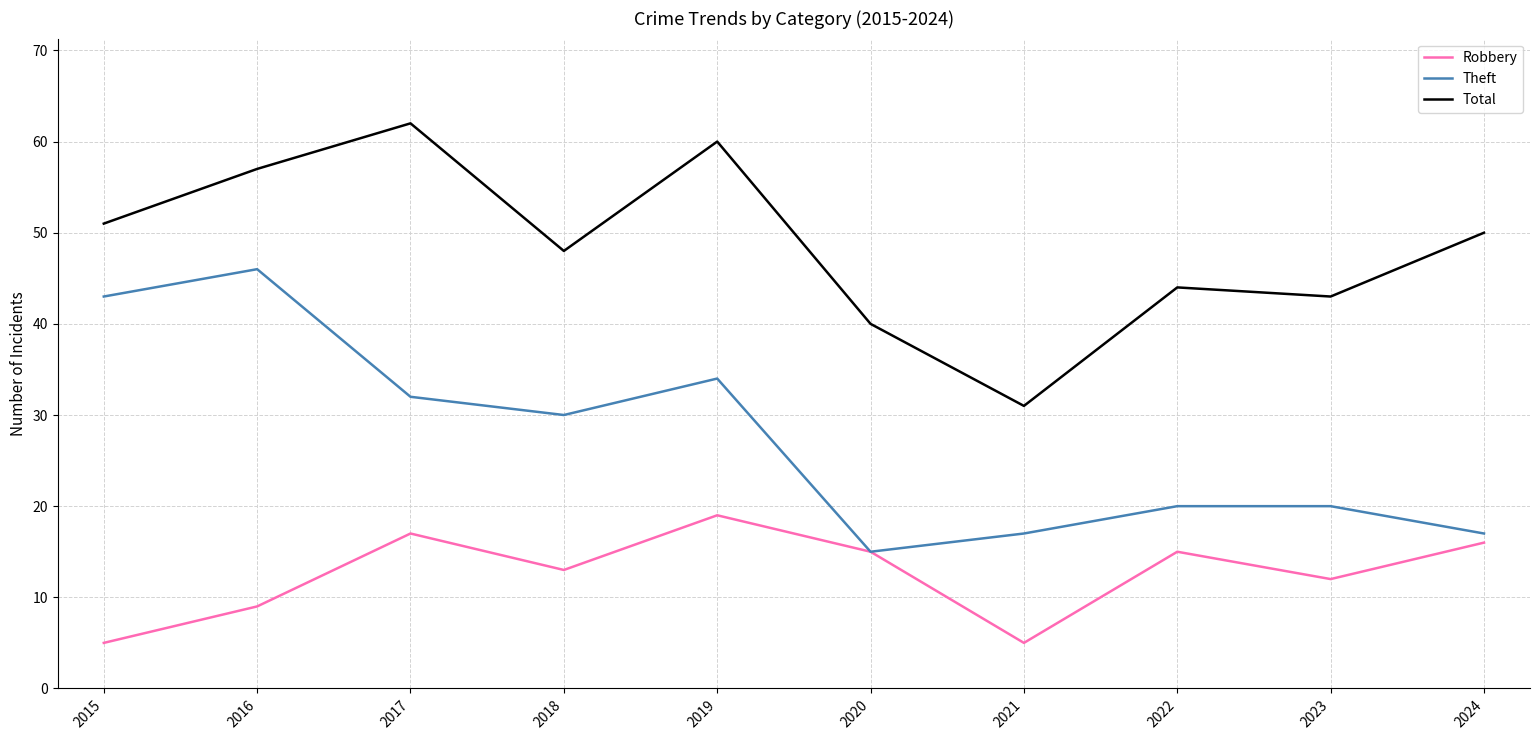

What is the minimum value for Theft?

15